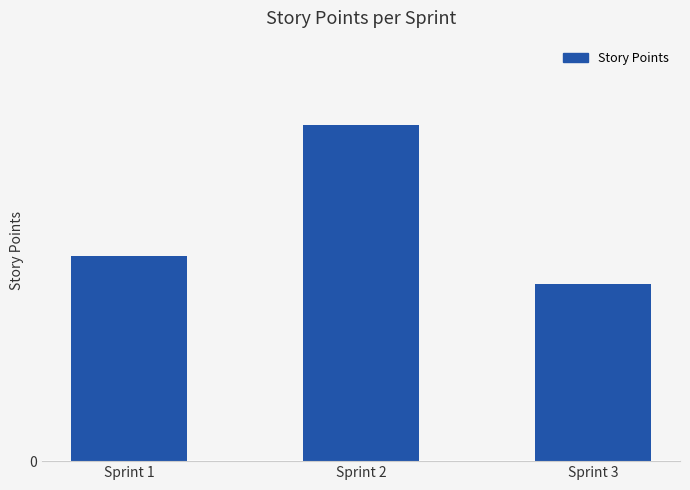

What is the difference between the maximum and minimum values?

17